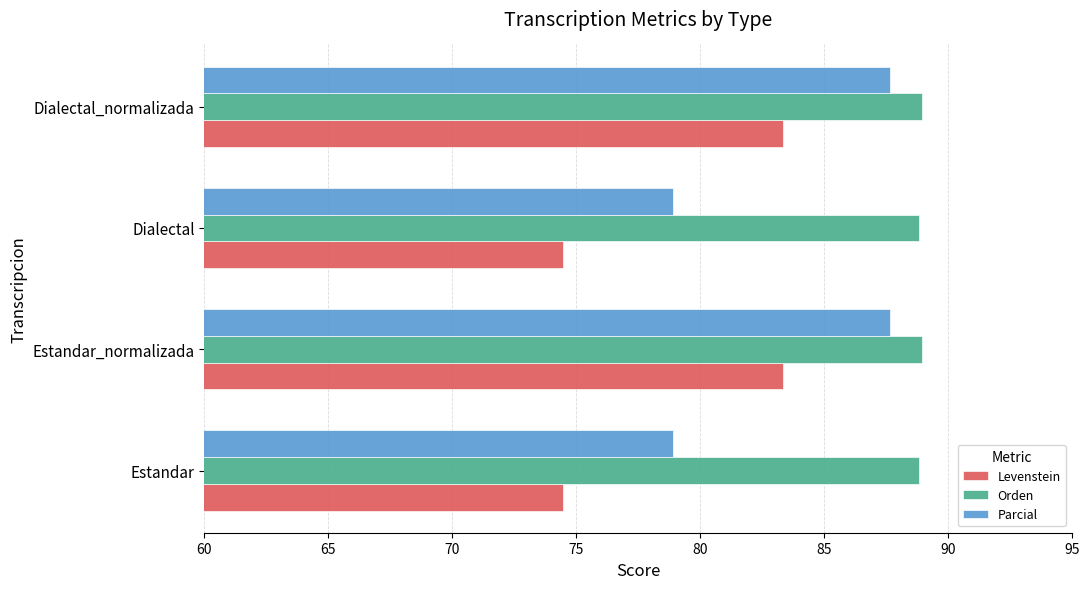

Rank the series by their average value, from lowest to highest.

Levenstein, Parcial, Orden